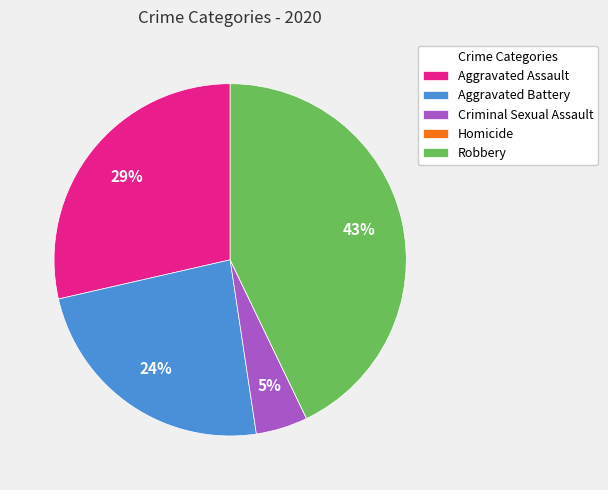

What is the largest slice in the pie chart?

Robbery